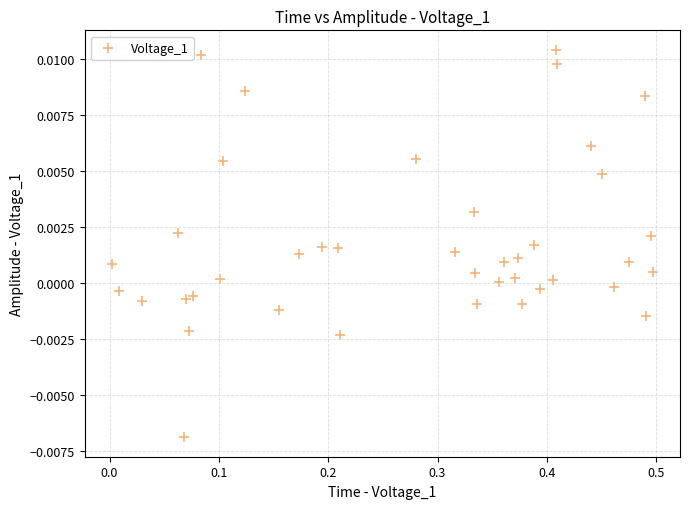

What is the range of X values (max minus min)?

0.5